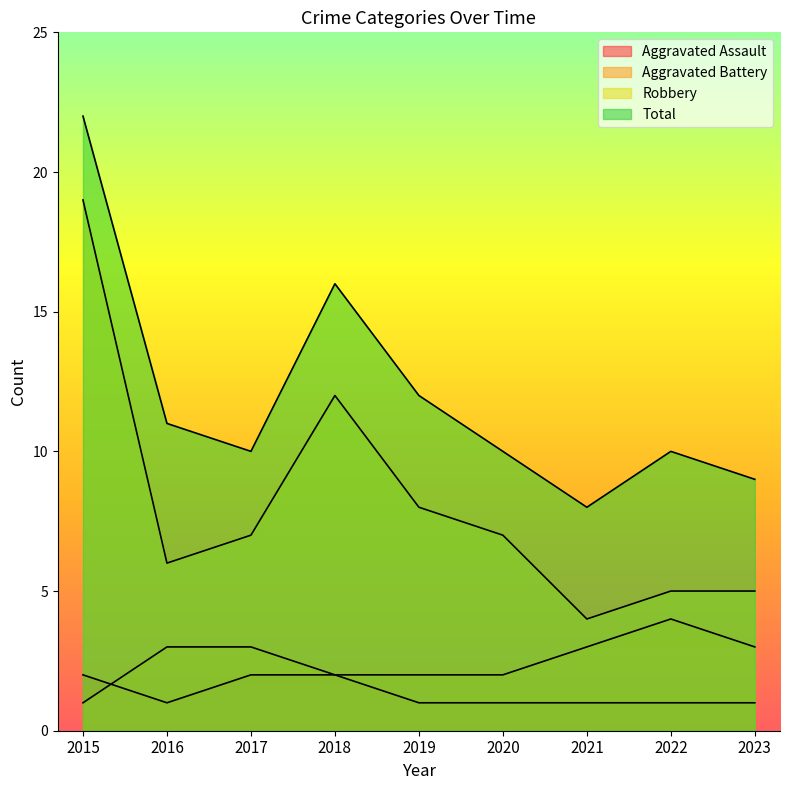

What are all the series names shown in the legend?

Aggravated Assault, Aggravated Battery, Robbery, Total